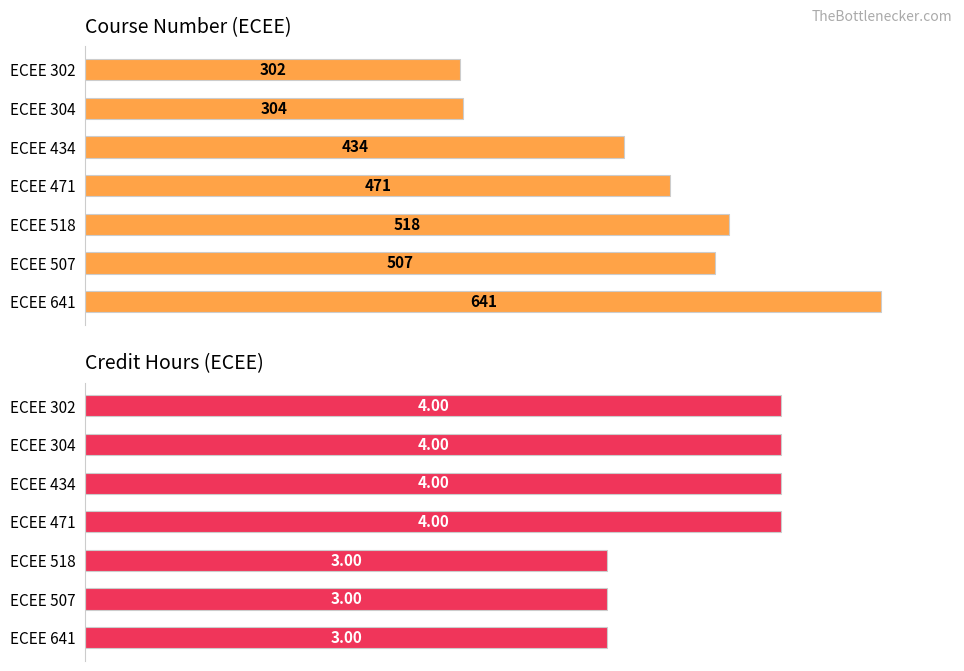

The value of Credit Hours at ECEE 302 is 7. True or false?

False